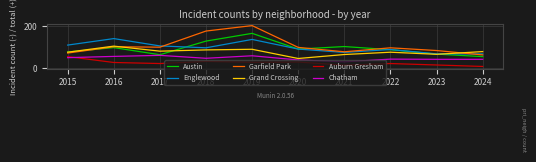

Reading left to right, extract all data points from this chart.

Austin: 2015=78	2016=99	2017=65	2018=130	2019=167	2020=92	2021=104	2022=89	2023=68	2024=56
Englewood: 2015=111	2016=142	2017=107	2018=98	2019=138	2020=92	2021=76	2022=90	2023=69	2024=69
Garfield Park: 2015=73	2016=103	2017=101	2018=178	2019=204	2020=100	2021=79	2022=98	2023=85	2024=64
Grand Crossing: 2015=77	2016=106	2017=82	2018=88	2019=91	2020=47	2021=66	2022=77	2023=67	2024=80
Auburn Gresham: 2015=56	2016=28	2017=23	2018=33	2019=29	2020=30	2021=15	2022=23	2023=16	2024=9
Chatham: 2015=51	2016=57	2017=62	2018=48	2019=60	2020=40	2021=31	2022=44	2023=43	2024=43